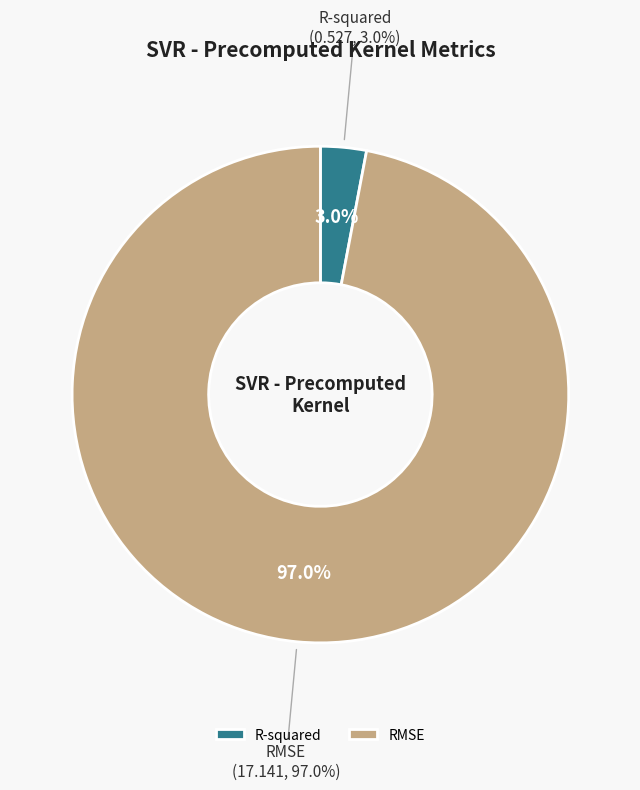

What is the majority slice?

RMSE